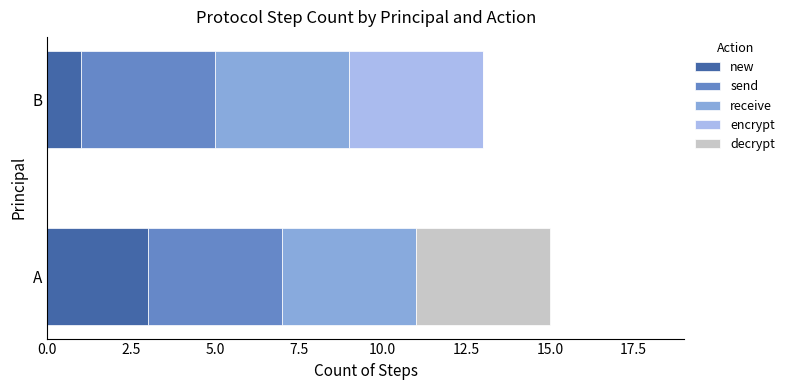

How many distinct data groups are displayed?

5